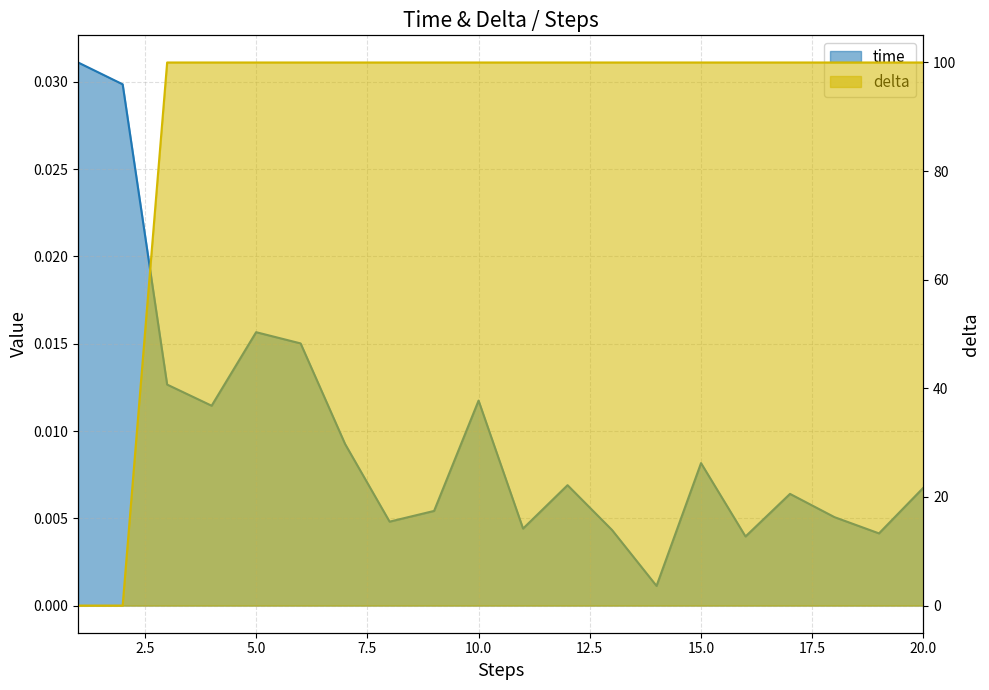

Which series has the largest total across all categories?

delta